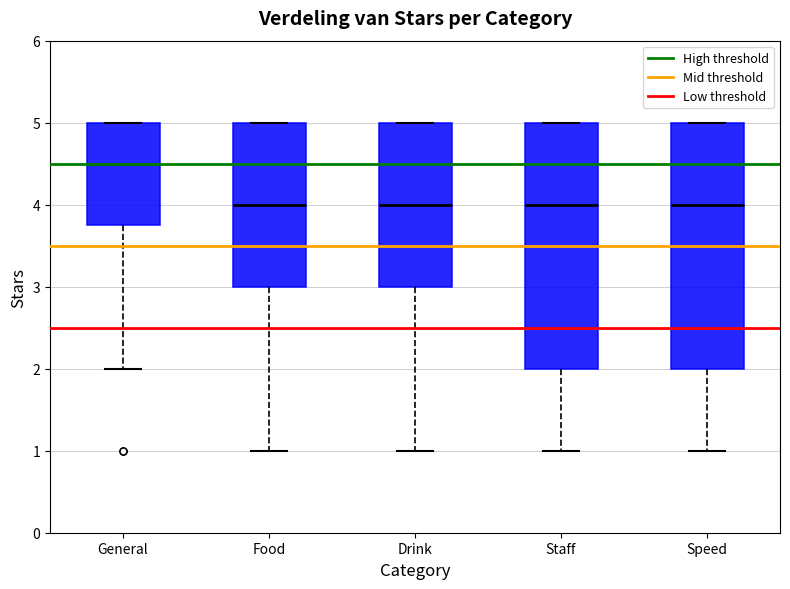

Reading left to right, read every box against the y-axis: the position of its median line, the range the box covers, and the ends of its whiskers. The values are not printed on the chart, so give them approximately, as read against the axis.

General: median 4.5, box 3.8 to 5.0, whiskers 2.0 to 5.0
Food: median 4.0, box 3.0 to 5.0, whiskers 1.0 to 5.0
Drink: median 4.0, box 3.0 to 5.0, whiskers 1.0 to 5.0
Staff: median 4.0, box 2.0 to 5.0, whiskers 1.0 to 5.0
Speed: median 4.0, box 2.0 to 5.0, whiskers 1.0 to 5.0